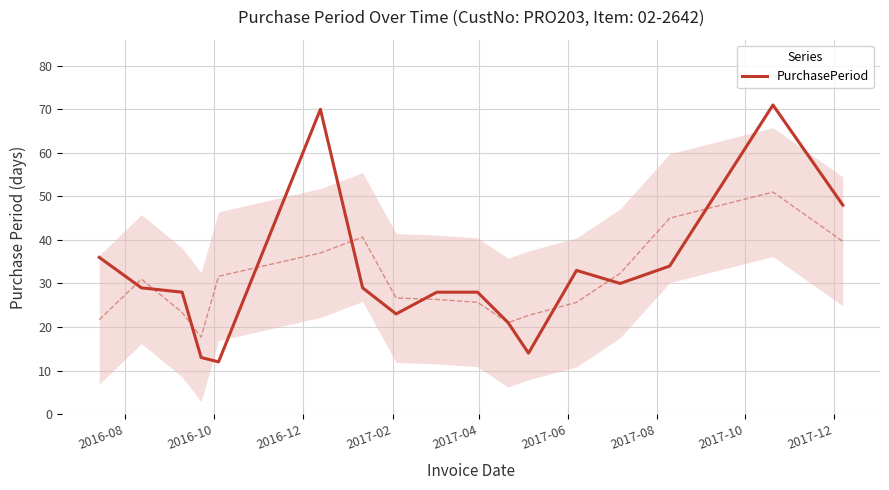

What is the minimum value for PurchasePeriod?

12